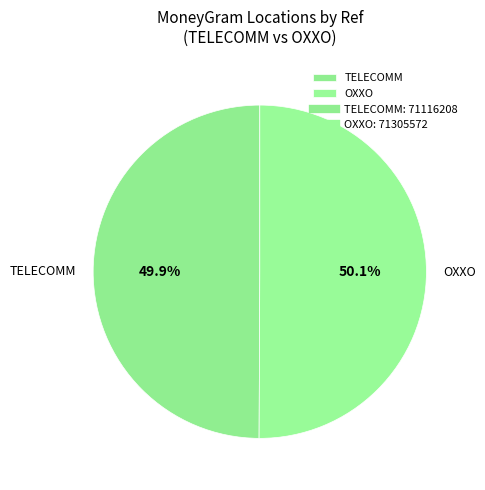

What is the ratio of the value at TELECOMM to the value at OXXO?

1.0